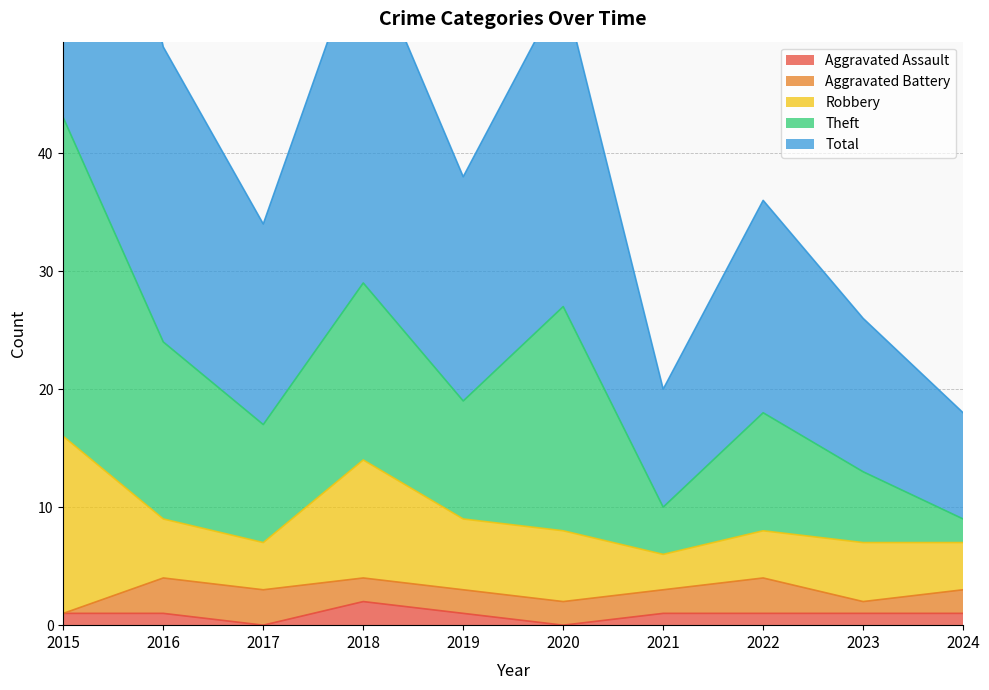

At which label does Aggravated Assault reach its peak?

2018